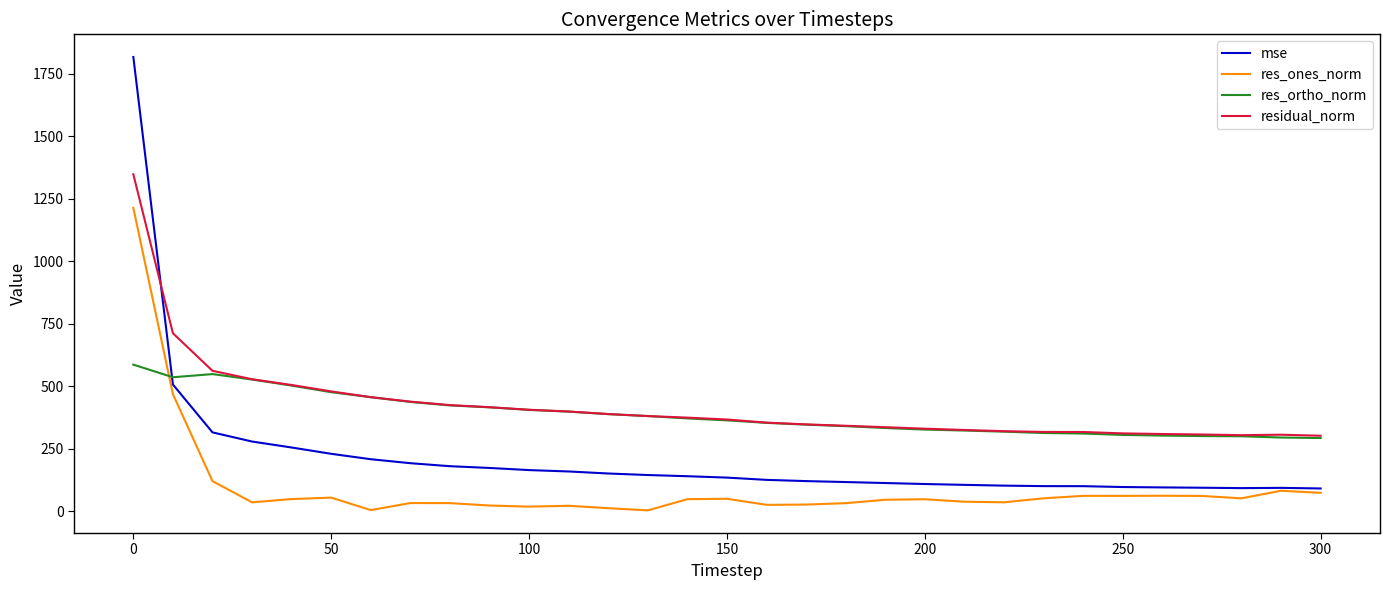

Is this an area chart (filled region under the line)?

No